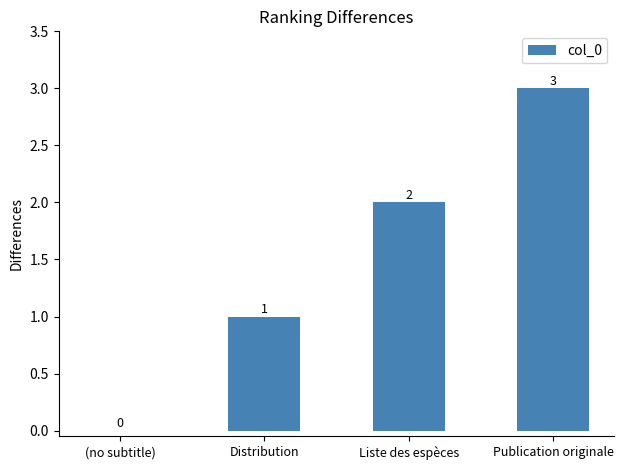

At which label is the value closest to 1?

Distribution